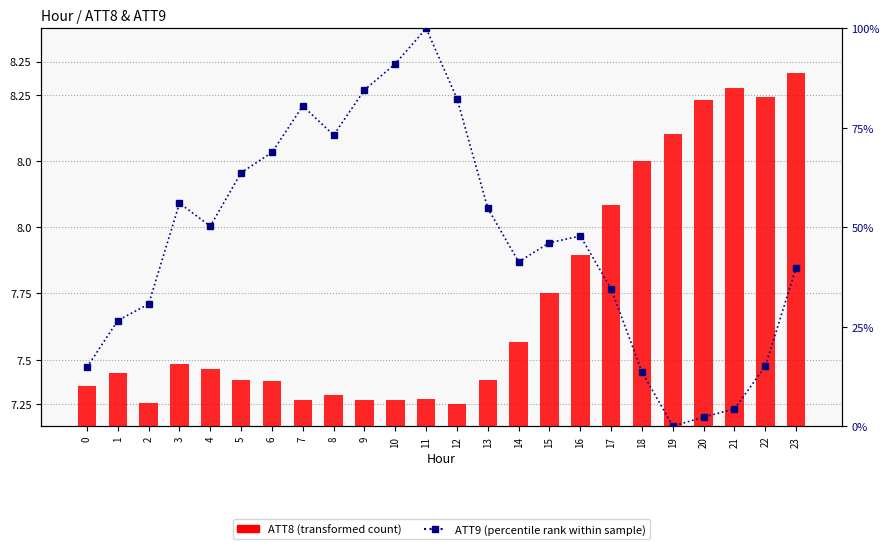

True or false: ATT9 (percentile rank) has a value of 39.8 at 23.

True